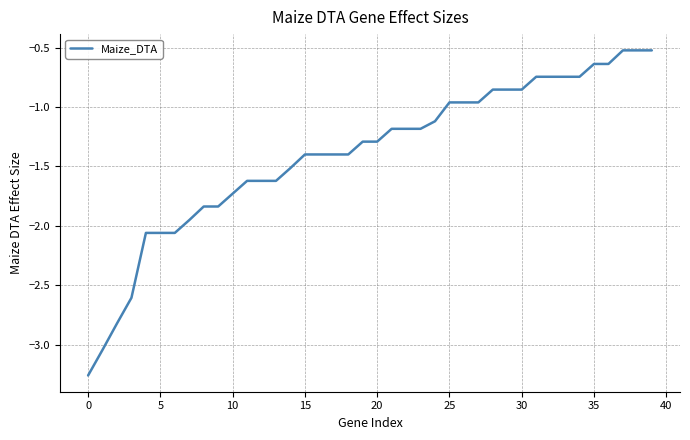

What is the maximum value shown in the chart?

-0.5